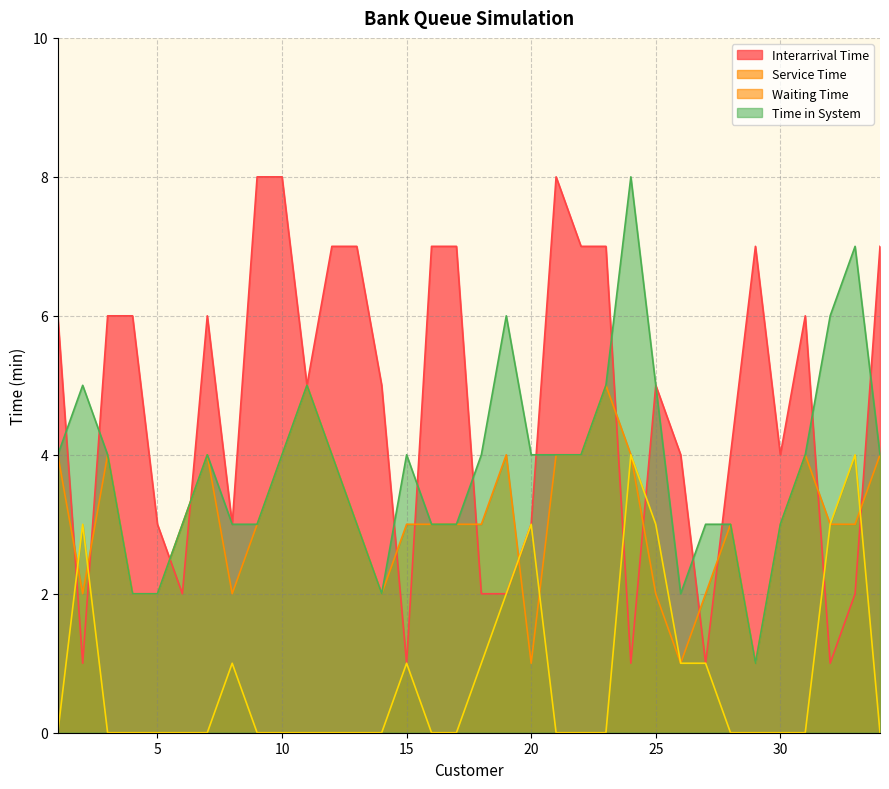

Rank the categories by Waiting Time value from lowest to highest.

1, 3, 4, 5, 6, 7, 9, 10, 11, 12, 13, 14, 16, 17, 21, 22, 23, 28, 29, 30, 31, 34, 8, 15, 18, 26, 27, 19, 2, 20, 25, 32, 24, 33